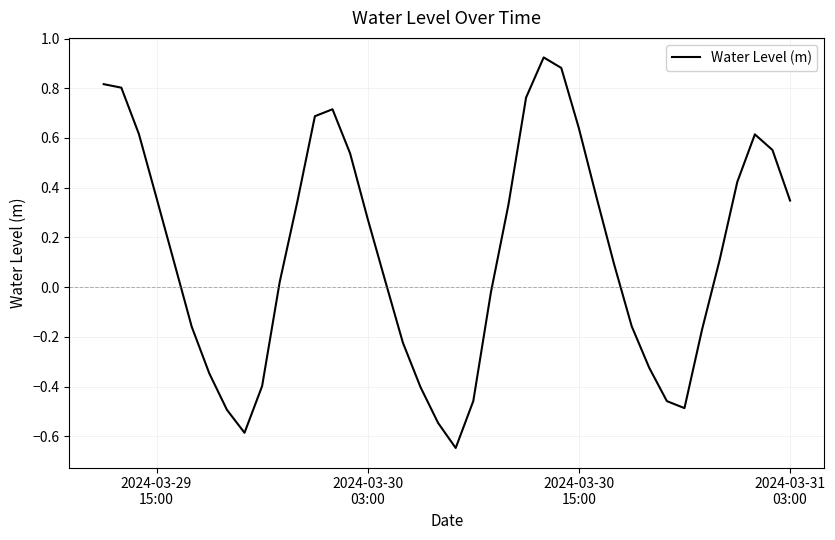

Reading right to left, list all the values displayed in this chart.

0.3	0.6	0.6	0.4	0.1	-0.2	-0.5	-0.5	-0.3	-0.2	0.1	0.4	0.6	0.9	0.9	0.8	0.3	-0.0	-0.5	-0.6	-0.5	-0.4	-0.2	0.0	0.3	0.5	0.7	0.7	0.3	0.0	-0.4	-0.6	-0.5	-0.3	-0.2	0.1	0.4	0.6	0.8	0.8